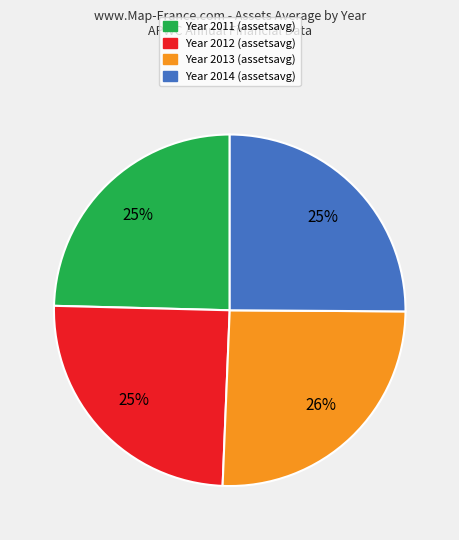

Does any single category account for the majority?

No